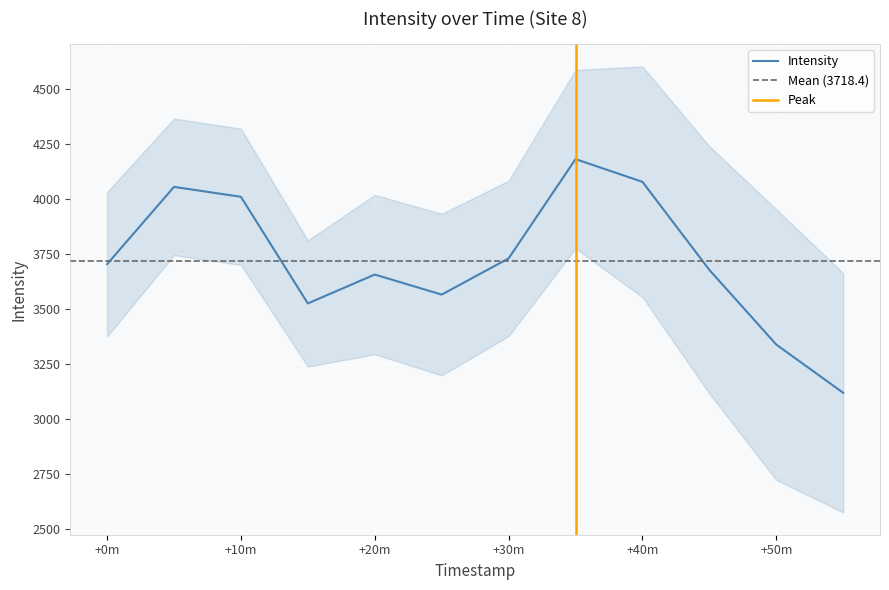

Rank the categories by value from highest to lowest.

1690144703, 1690145003, 1690142903, 1690143203, 1690144403, 1690142603, 1690145303, 1690143803, 1690144103, 1690143503, 1690145603, 1690145903